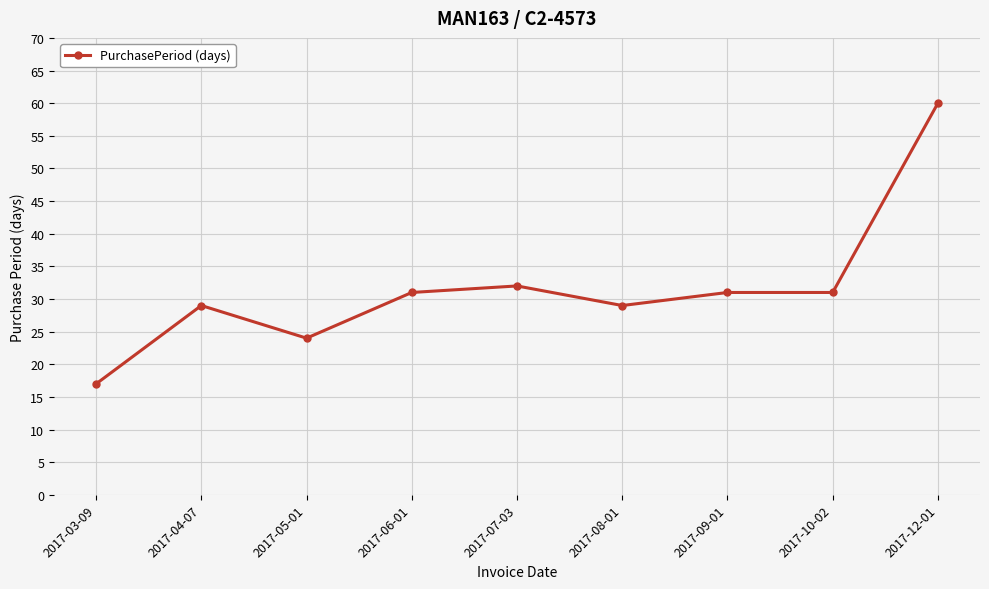

Where is the first local minimum?

2017-05-01